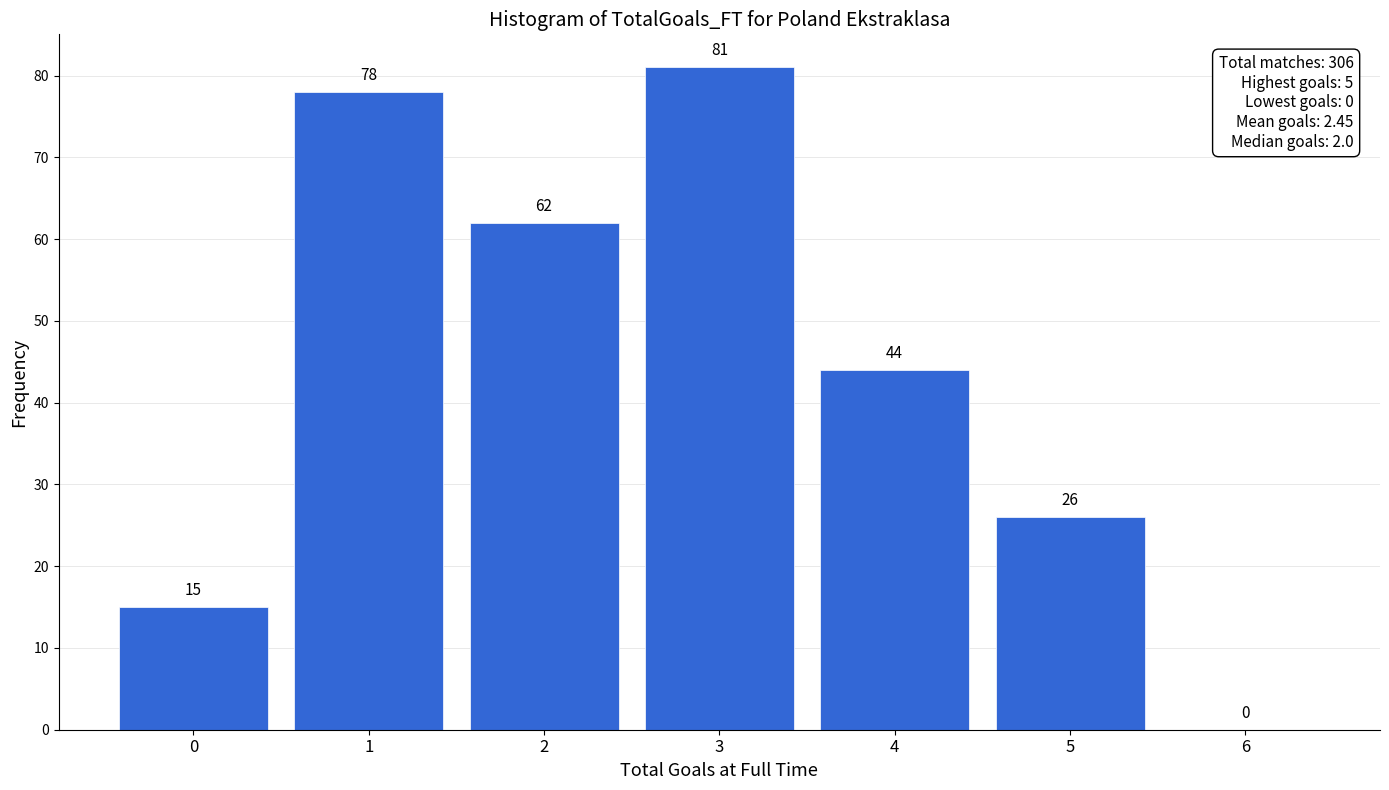

Reading left to right, transcribe all the data shown in this chart.

0=15	1=78	2=62	3=81	4=44	5=26	6=0